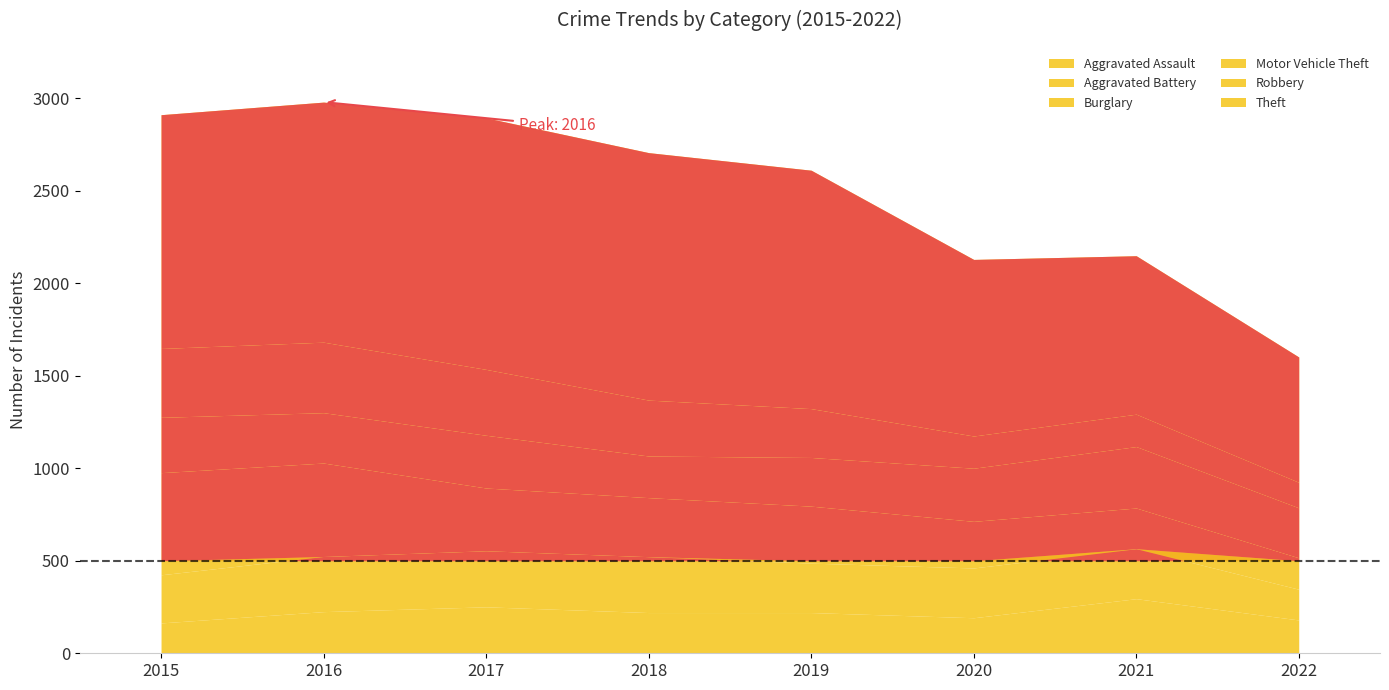

Where is the first local maximum for Motor Vehicle Theft?

2017